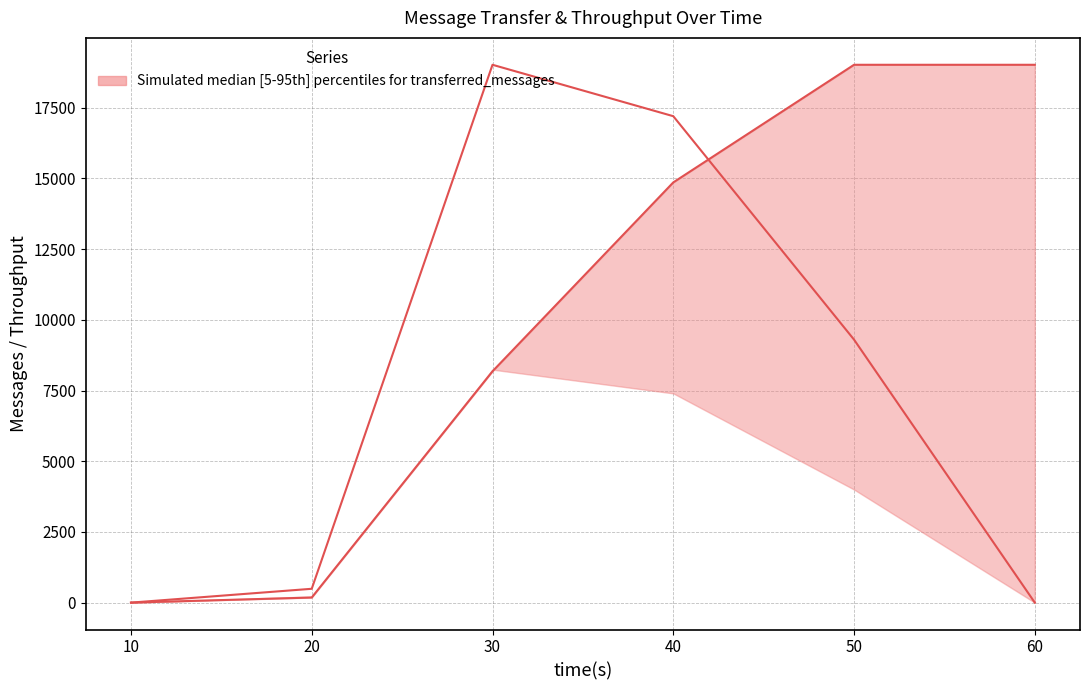

Reading left to right, transcribe all the data shown in this chart.

spout_acked (messages): 10=0.0	20=180.0	30=8180.0	40=14860.0	50=19020.0	60=19020.0
spout_throughput (messages/s) scaled: 10=0.0	20=489.5	30=19020.0	40=17201.9	50=9300.2	60=0.0